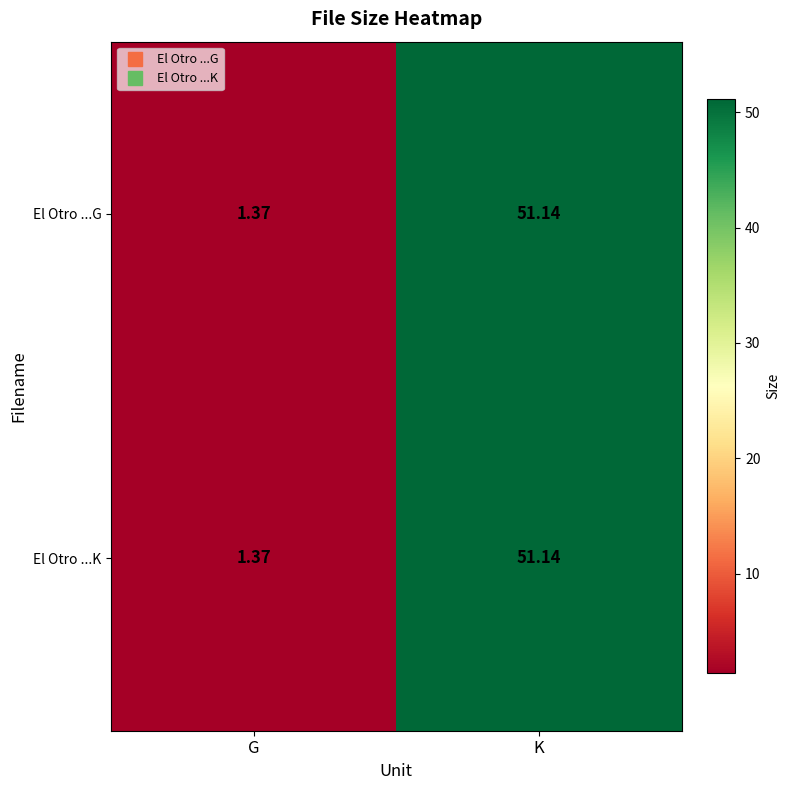

Rank the categories by El Otro ...K value from highest to lowest.

K, G